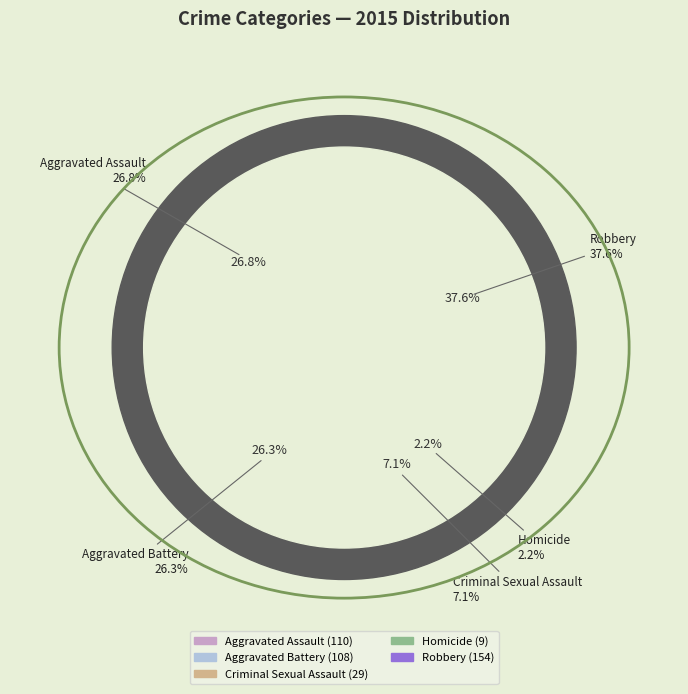

Which category has the smallest portion of the pie?

Homicide